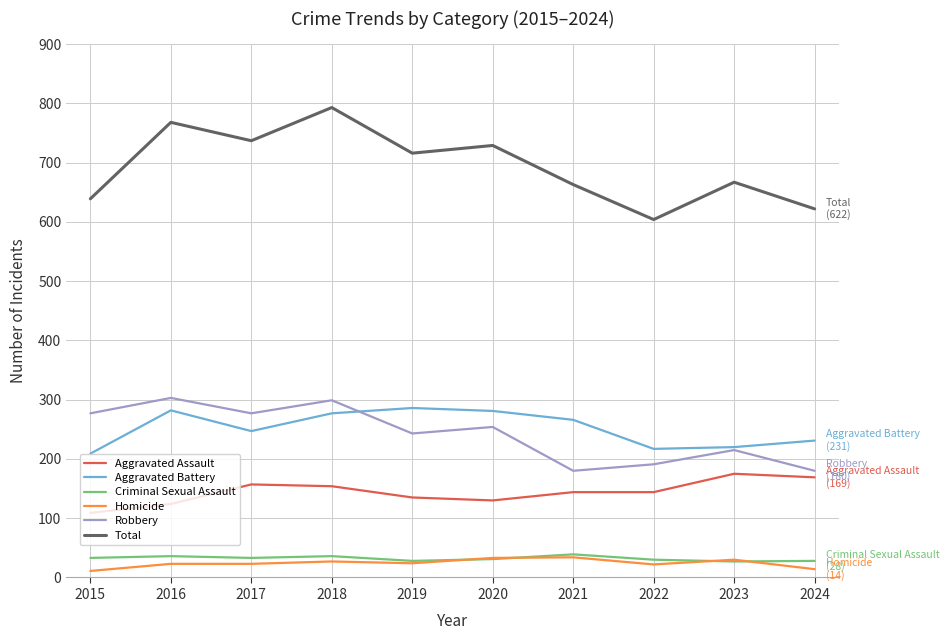

What is the difference between the Total values at 2016 and 2023?

101